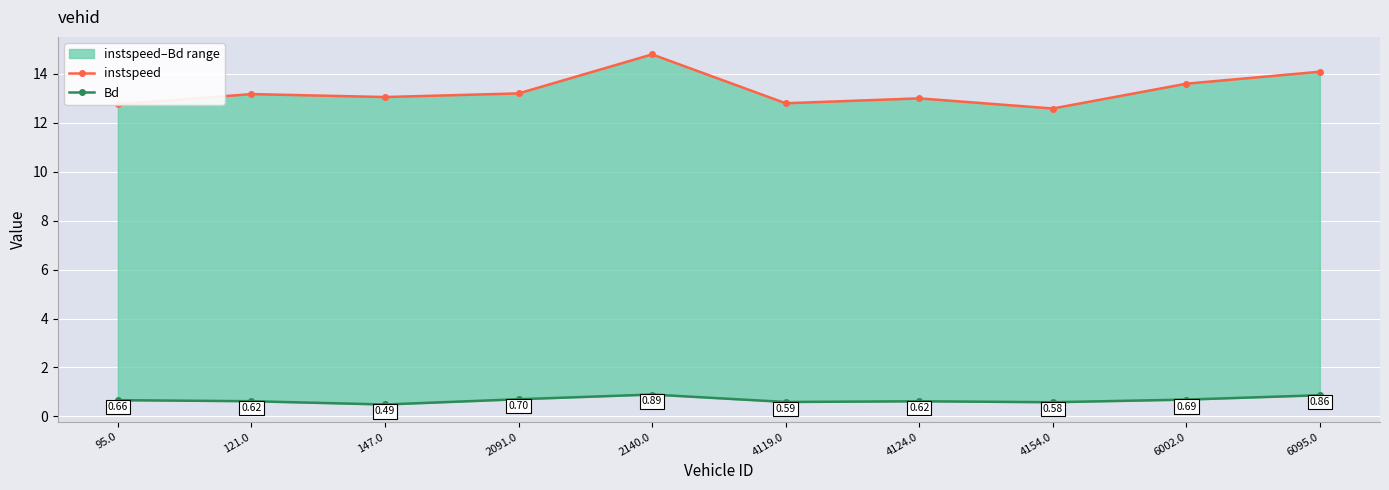

Reading right to left, what are all the values shown in this chart?

instspeed: 14.1	13.6	12.6	13.0	12.8	14.8	13.2	13.1	13.2	12.8
Bd: 0.9	0.7	0.6	0.6	0.6	0.9	0.7	0.5	0.6	0.7